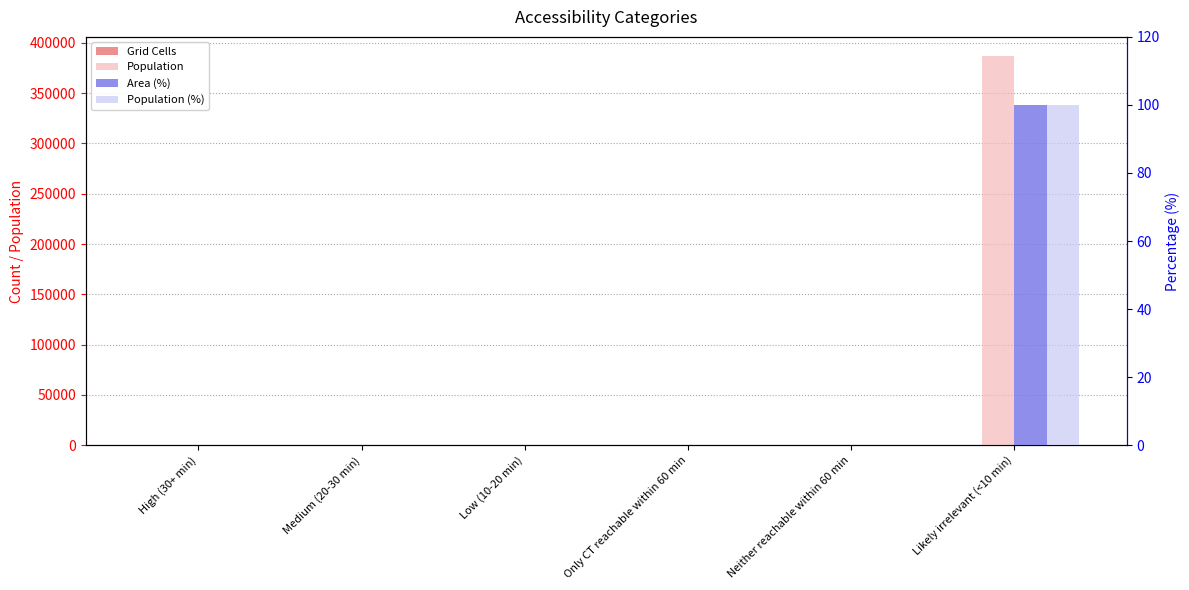

Where is Grid Cells nearest to the value 92?

High (30+ min)